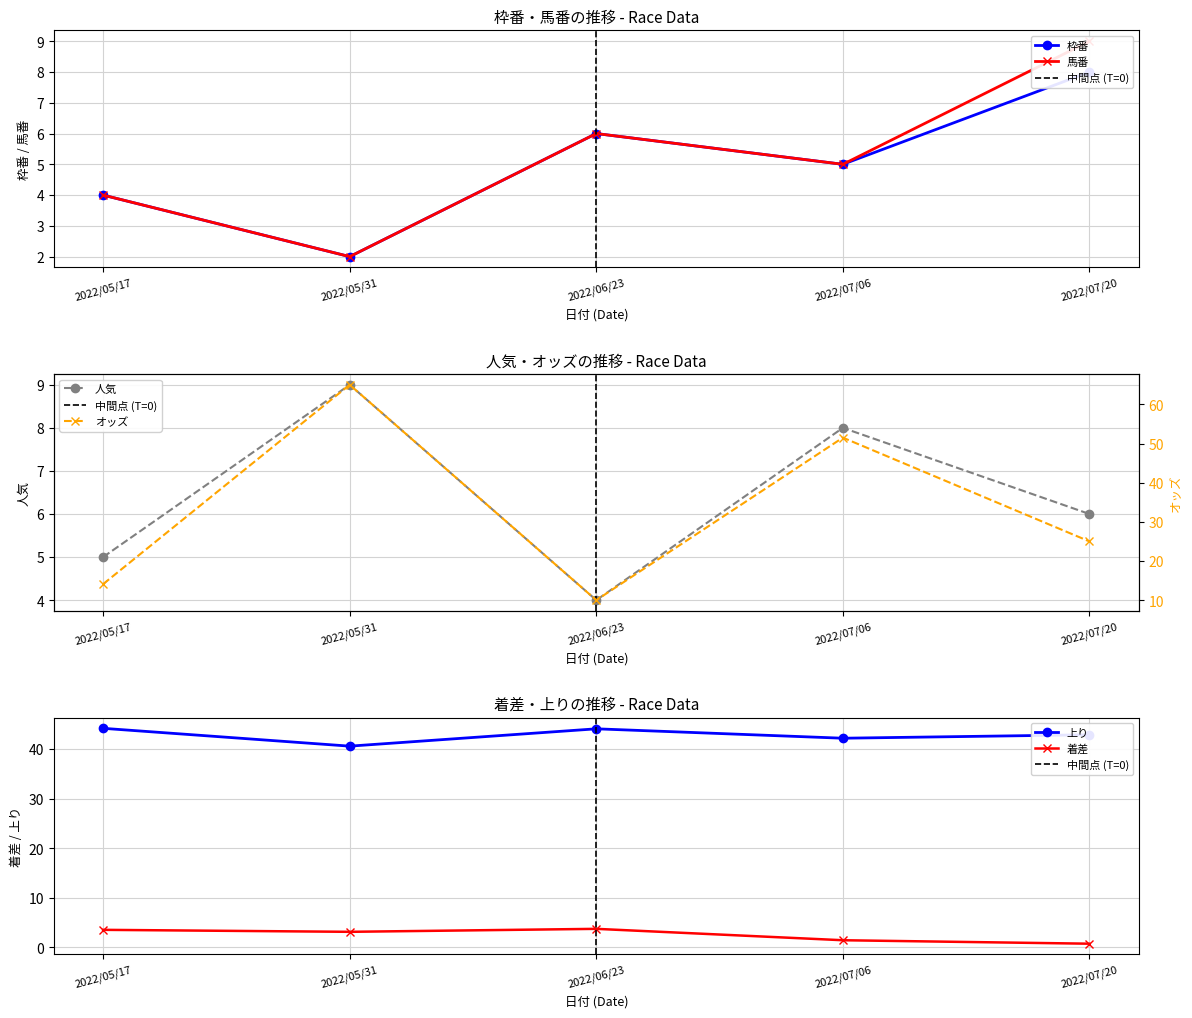

Rank the series at 2022/07/20 from lowest to highest value.

着差, 人気, 枠番, 馬番, オッズ, 上り